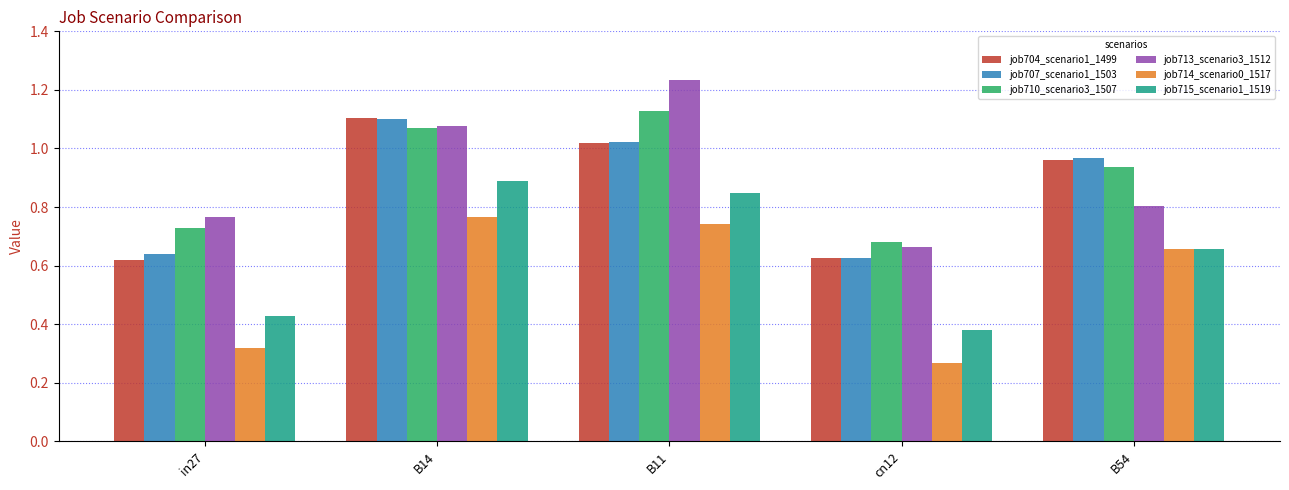

Where is job713_scenario3_1512 nearest to the value 0?

cn12